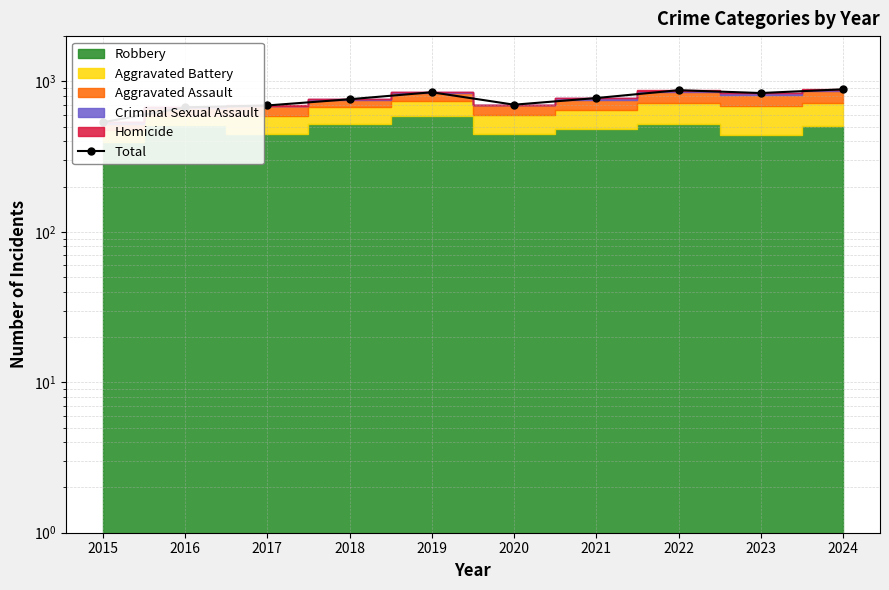

How many points are higher than both their immediate neighbors (excluding endpoints)?

2